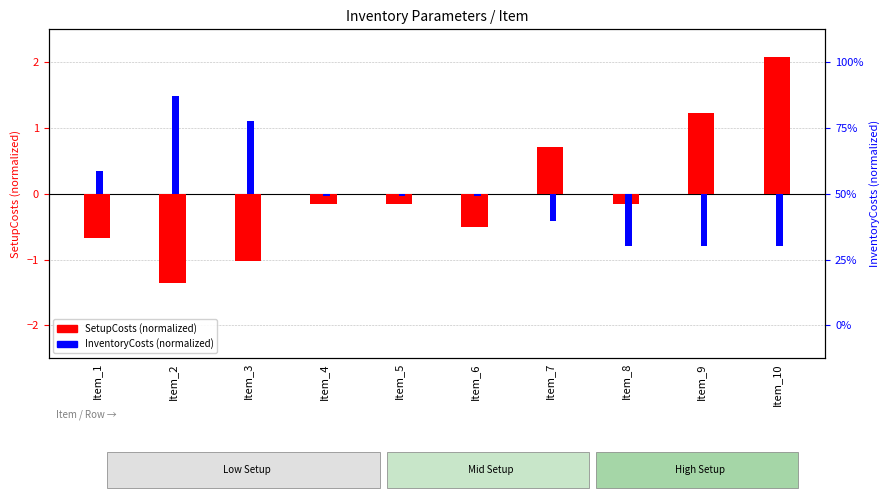

List the series in order of their peak value, lowest first.

InventoryCosts (normalized), SetupCosts (normalized)